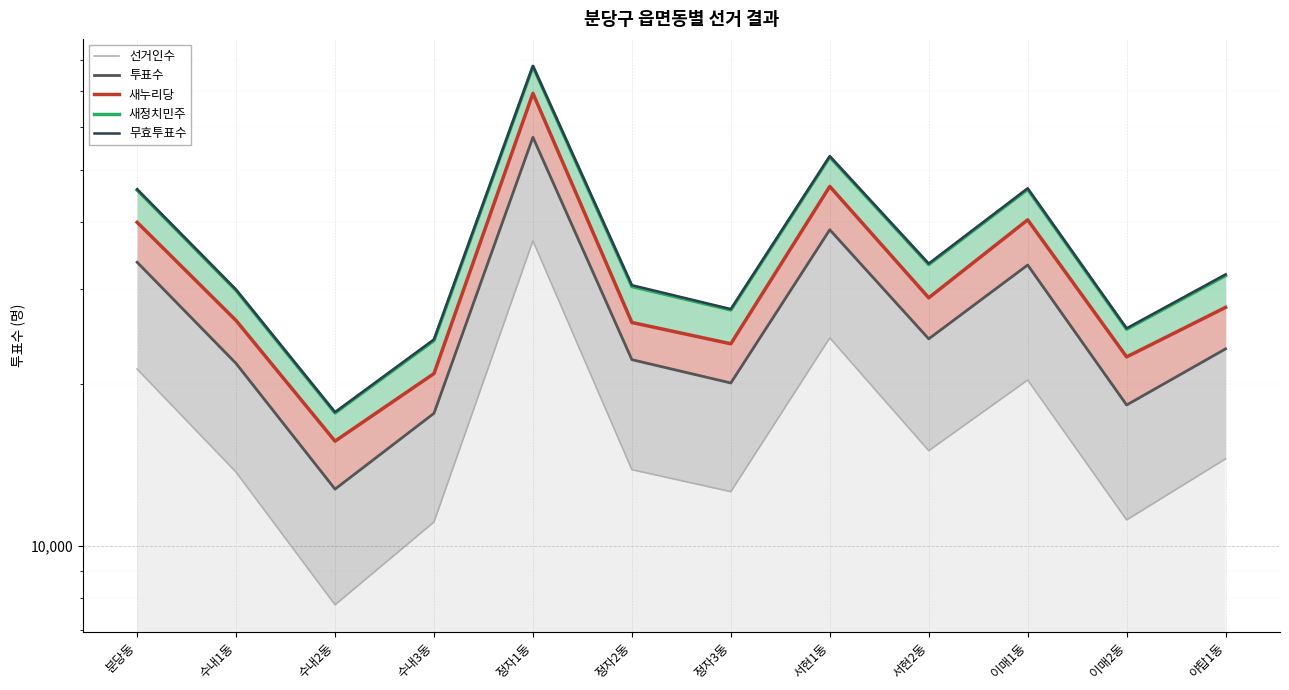

What position from the left is 서현1동?

8